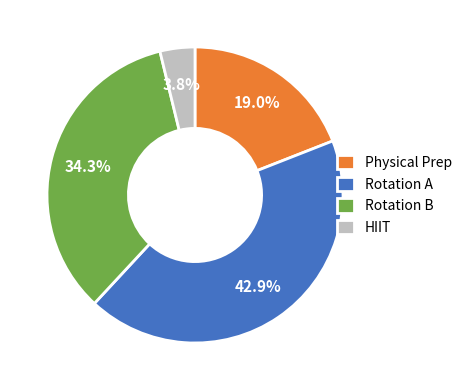

How many slices are in this pie chart?

4